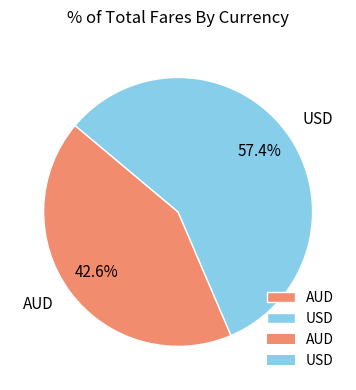

Rank the categories by value from lowest to highest.

AUD, USD